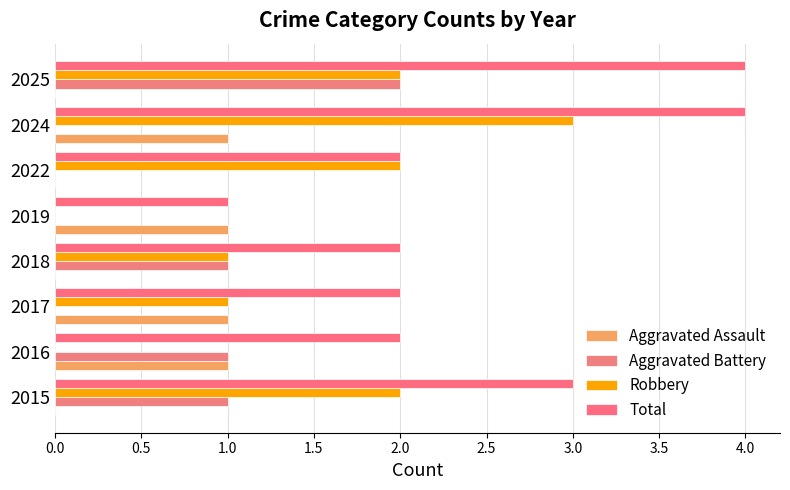

How many series are shown in this chart?

4